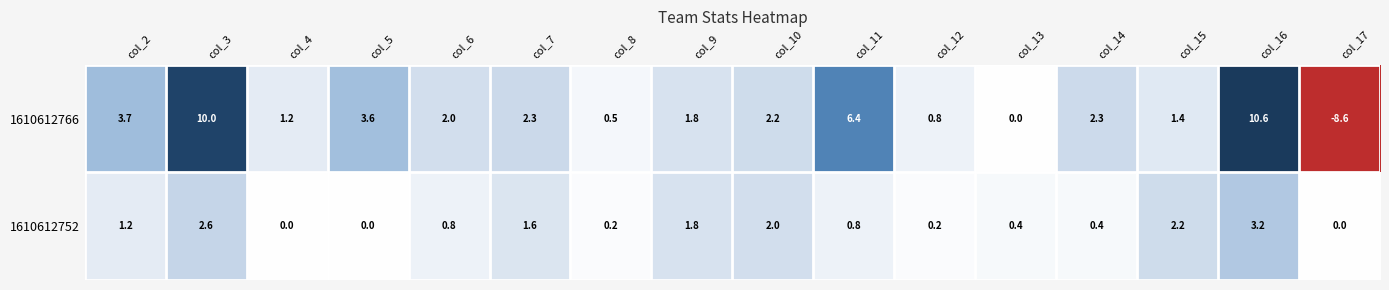

List the series in order of their peak value, highest first.

1610612766, 1610612752